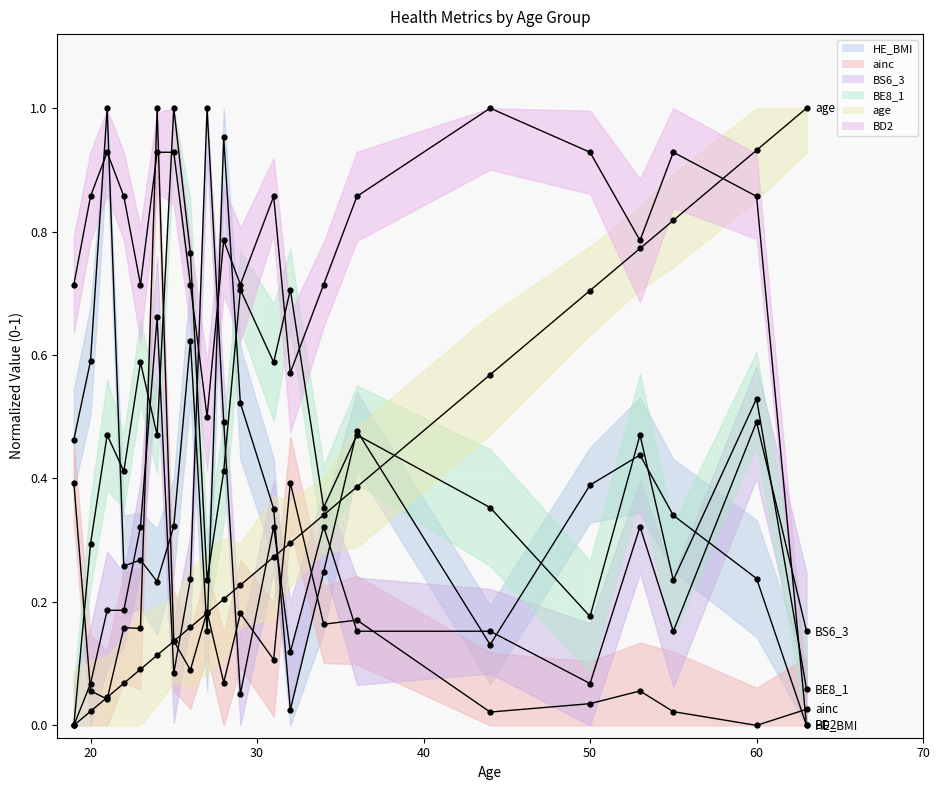

List the series in order of their peak value, highest first.

HE_BMI, ainc, BS6_3, BE8_1, age, BD2